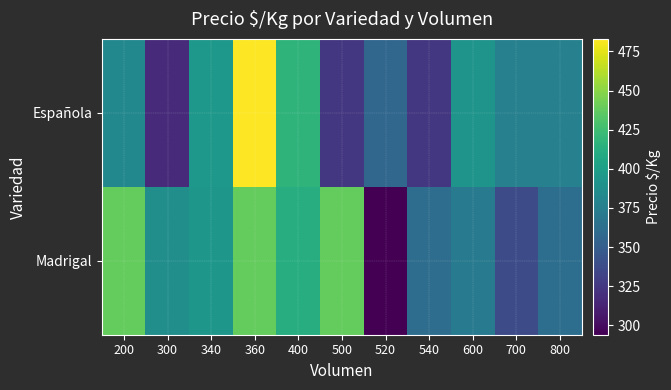

At which category is the sum across all series the highest?

360